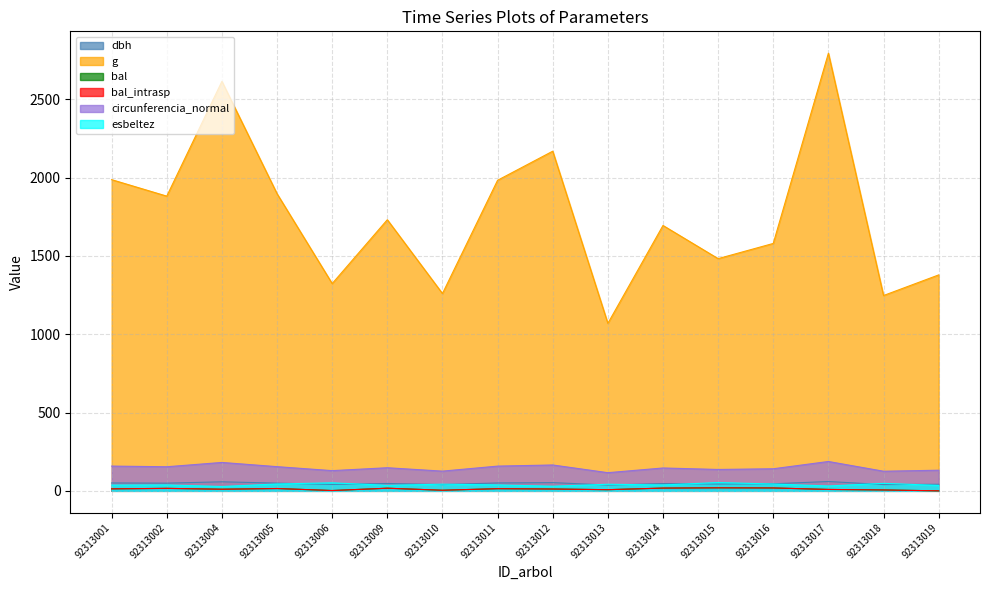

True or false: circunferencia_normal and esbeltez intersect in this chart.

False